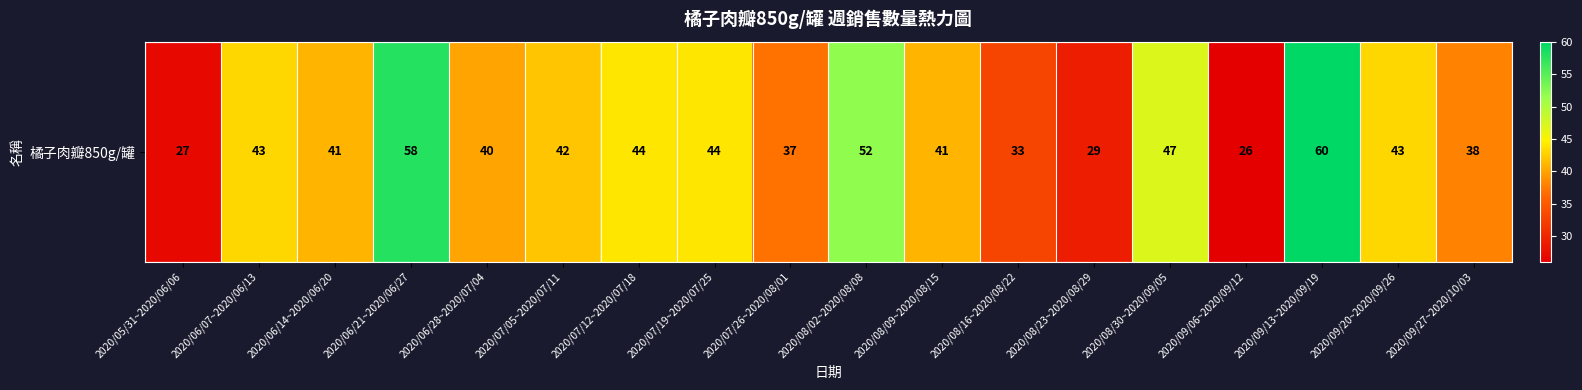

List the labels in order of value, largest first.

2020/09/13~2020/09/19, 2020/06/21~2020/06/27, 2020/08/02~2020/08/08, 2020/08/30~2020/09/05, 2020/07/12~2020/07/18, 2020/07/19~2020/07/25, 2020/06/07~2020/06/13, 2020/09/20~2020/09/26, 2020/07/05~2020/07/11, 2020/06/14~2020/06/20, 2020/08/09~2020/08/15, 2020/06/28~2020/07/04, 2020/09/27~2020/10/03, 2020/07/26~2020/08/01, 2020/08/16~2020/08/22, 2020/08/23~2020/08/29, 2020/05/31~2020/06/06, 2020/09/06~2020/09/12